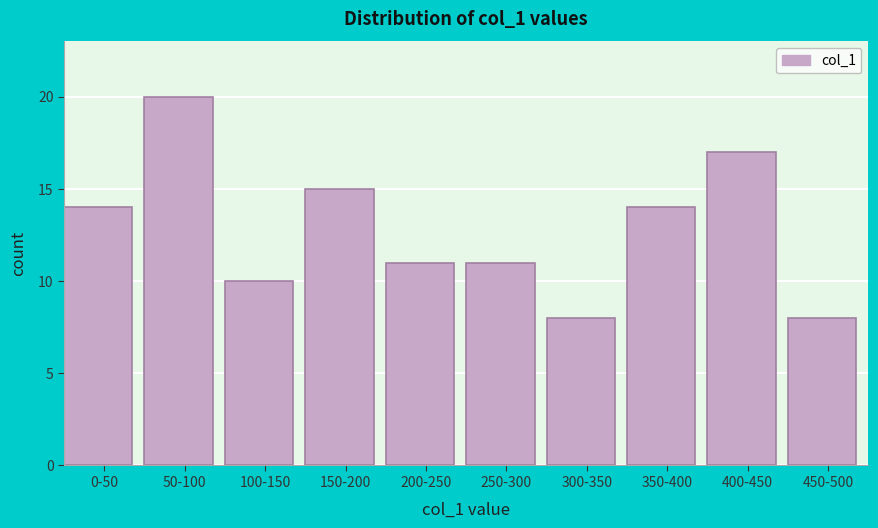

Reading left to right, transcribe all the data shown in this chart.

14	20	10	15	11	11	8	14	17	8